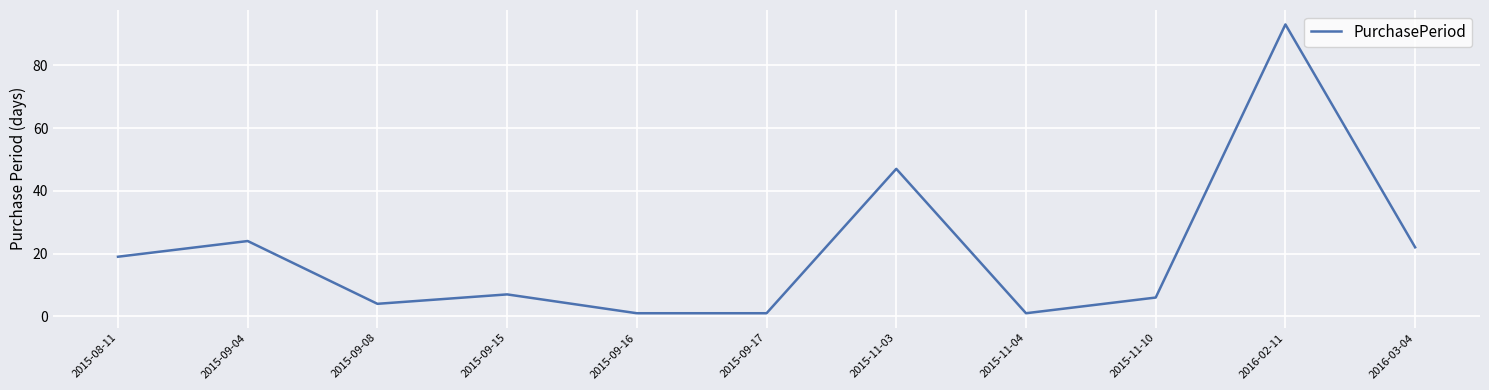

Approximately how many times larger is the value at 2015-09-04 compared to 2015-08-11?

1.3